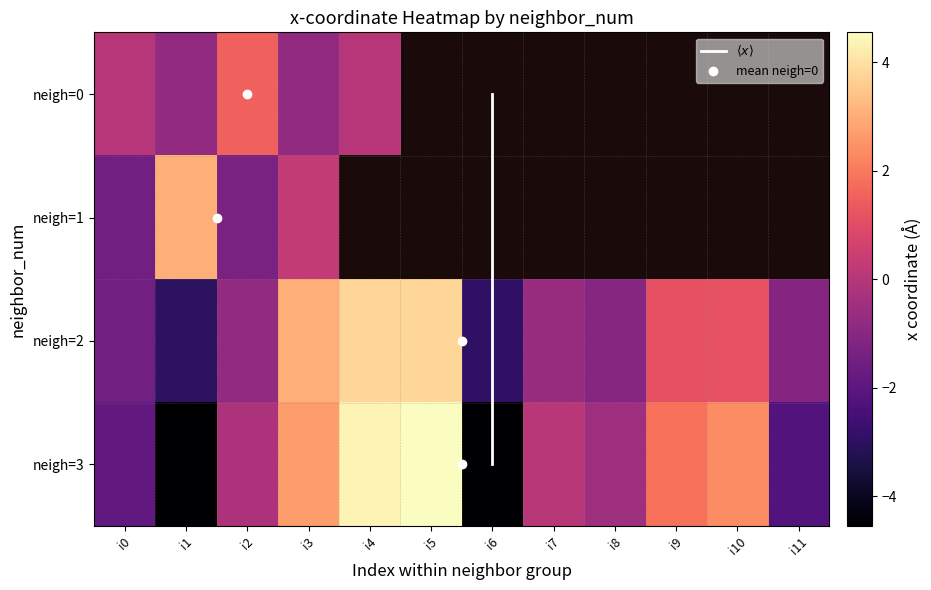

Rank the series by their average value, from highest to lowest.

3, 2